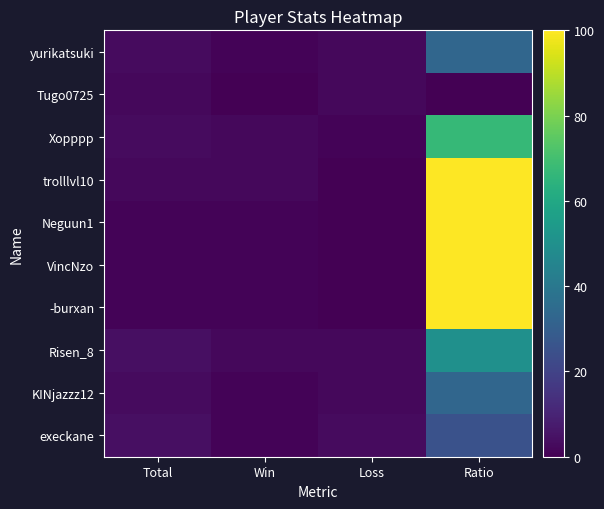

Reading left to right, what are all the values shown in this chart?

yurikatsuki: Total=3	Win=1	Loss=2	Ratio=33
Tugo0725: Total=2	Win=0	Loss=2	Ratio=0
Xopppp: Total=3	Win=2	Loss=1	Ratio=67
trolllvl10: Total=2	Win=2	Loss=0	Ratio=100
Neguun1: Total=1	Win=1	Loss=0	Ratio=100
VincNzo: Total=1	Win=1	Loss=0	Ratio=100
-burxan: Total=1	Win=1	Loss=0	Ratio=100
Risen_8: Total=4	Win=2	Loss=2	Ratio=50
KINjazzz12: Total=3	Win=1	Loss=2	Ratio=33
execkane: Total=4	Win=1	Loss=3	Ratio=25